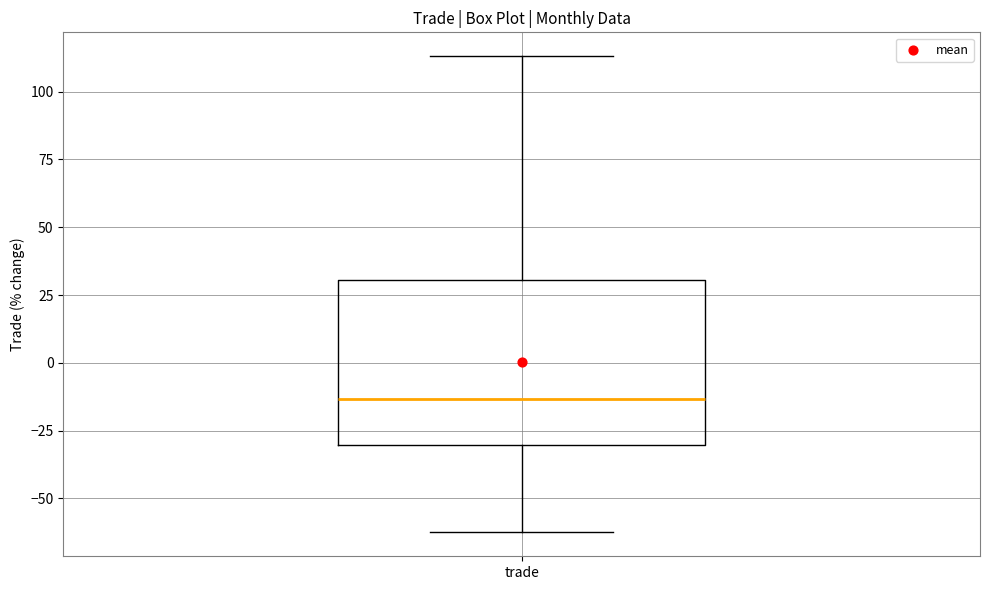

Transcribe this box plot: give where the median line is, the range the box spans, and where the two whiskers end, as read against the y-axis. The values are not printed on the chart, so give them approximately, as read against the axis.

median -15, box -30 to 30, whiskers -65 to 115